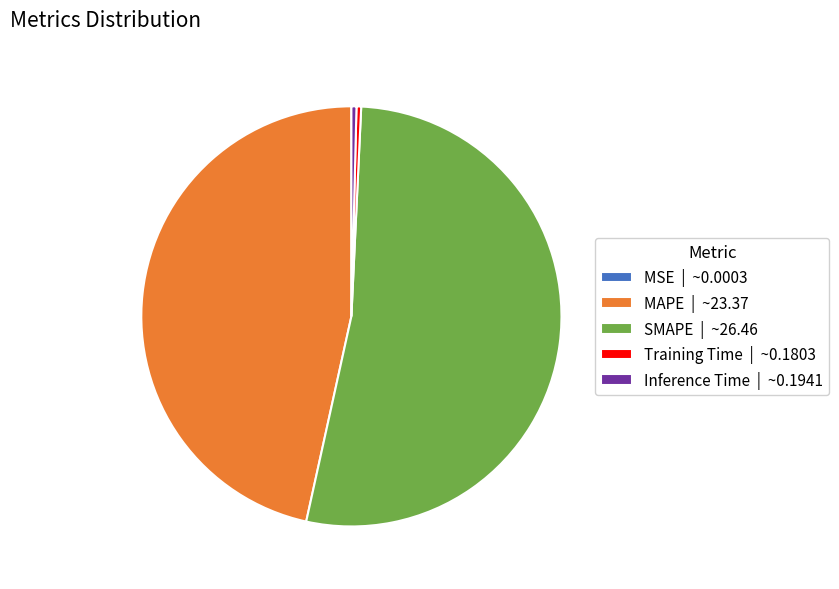

Is it true that SMAPE | ~26.46 is 53% of the pie?

True